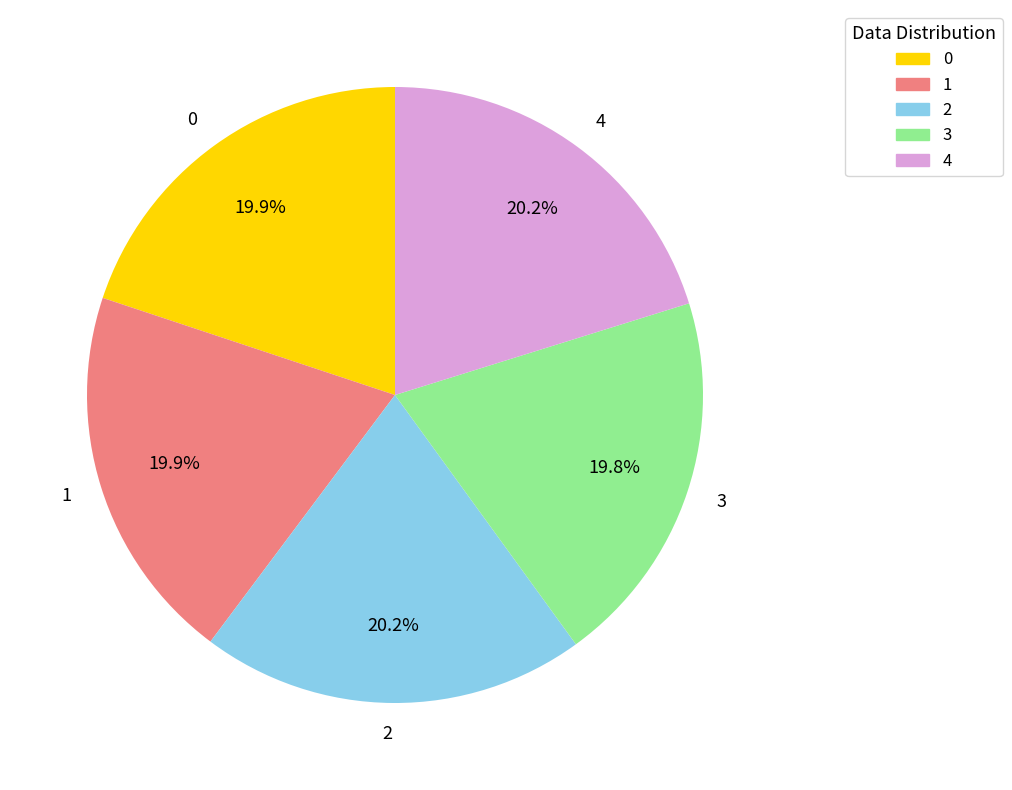

Does 3 represent more than half of the total?

No